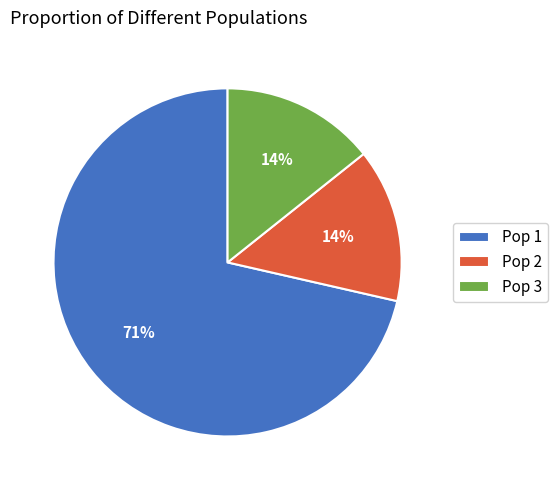

Count the number of slices in the pie.

3